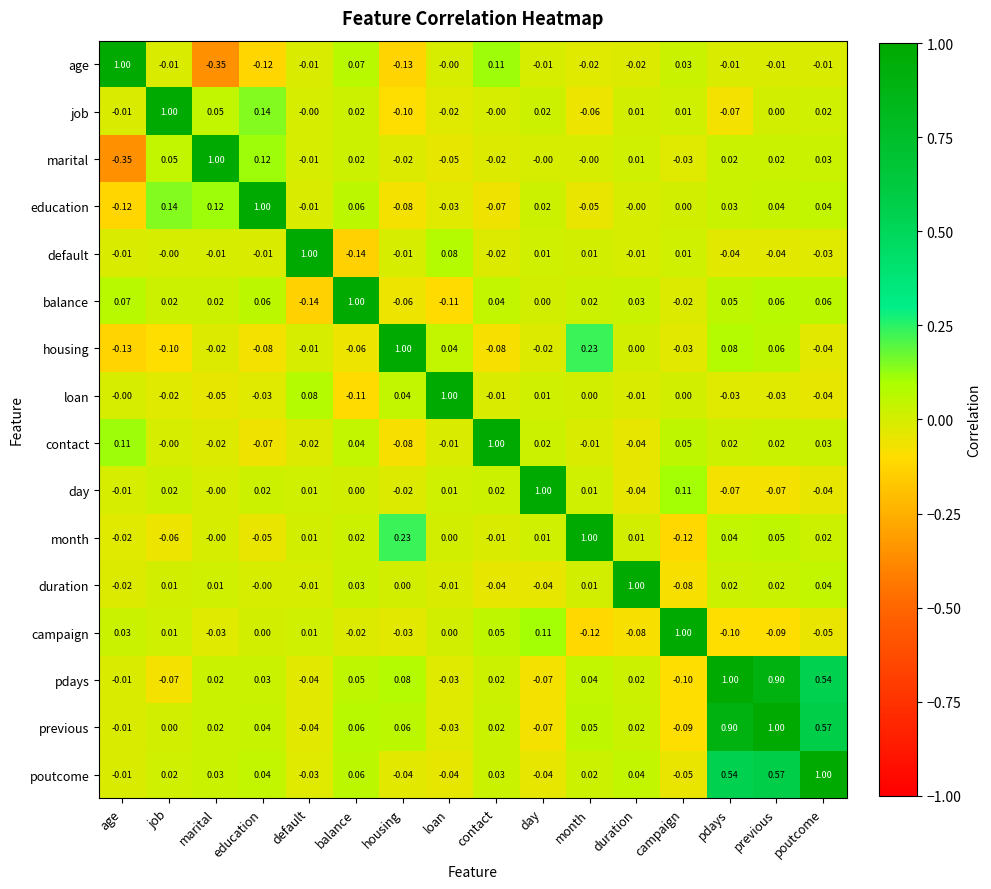

Which series has the largest total across all categories?

previous